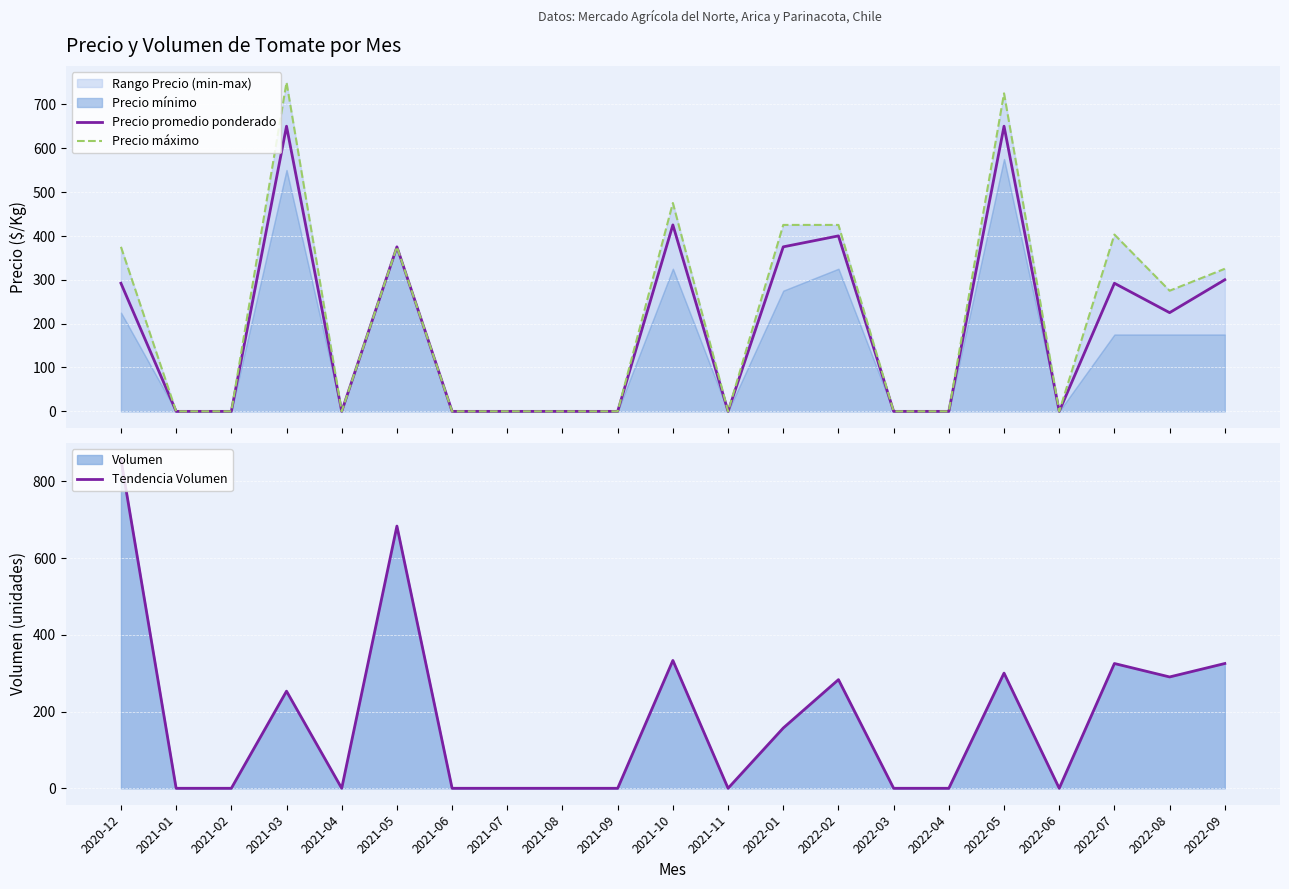

How many interior local peaks does the Precio promedio ponderado series have?

6